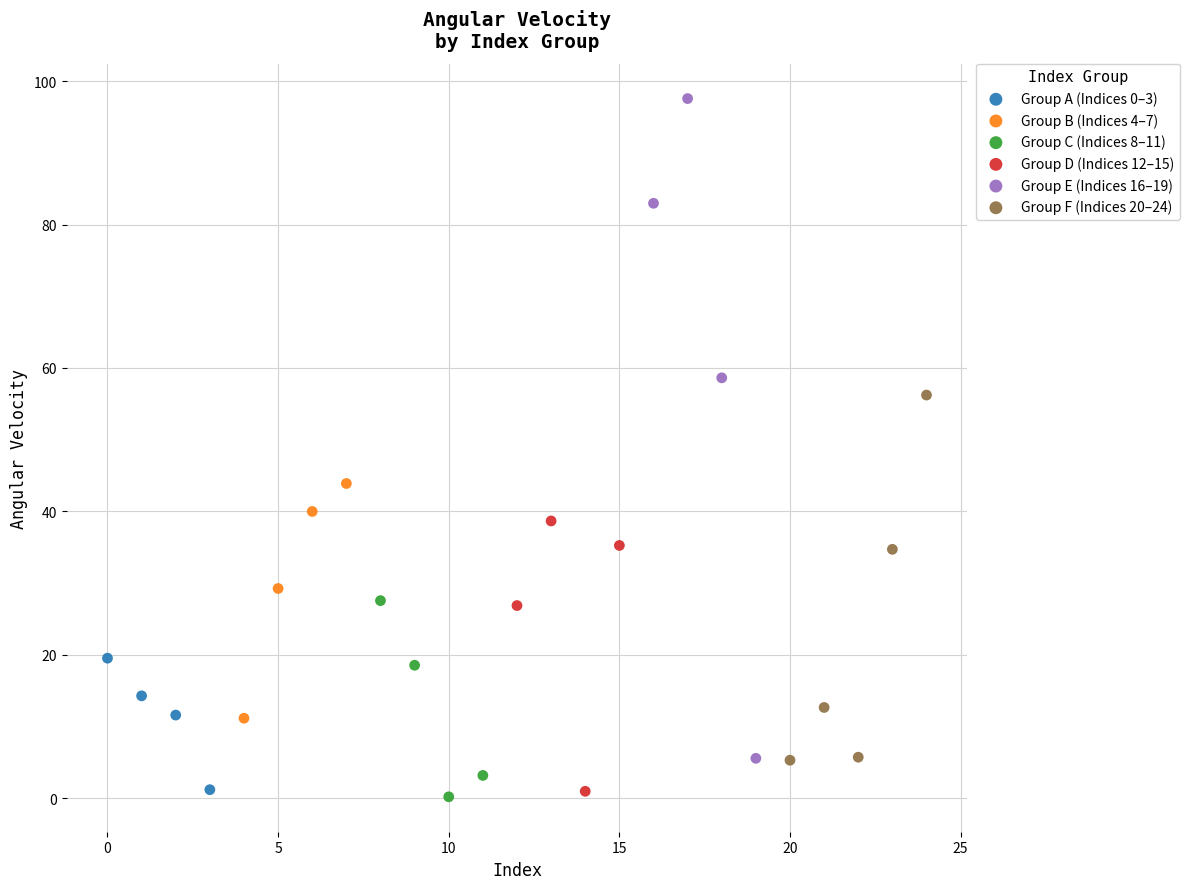

Which series reaches the maximum Y coordinate?

Group E (Indices 16–19)